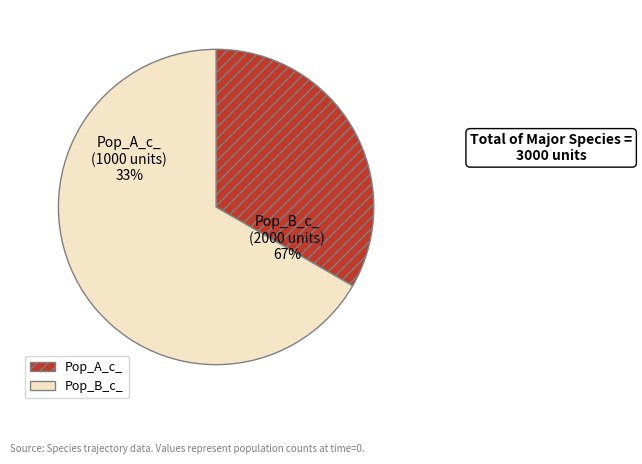

Does Pop_B_c_ represent more than half of the total?

Yes